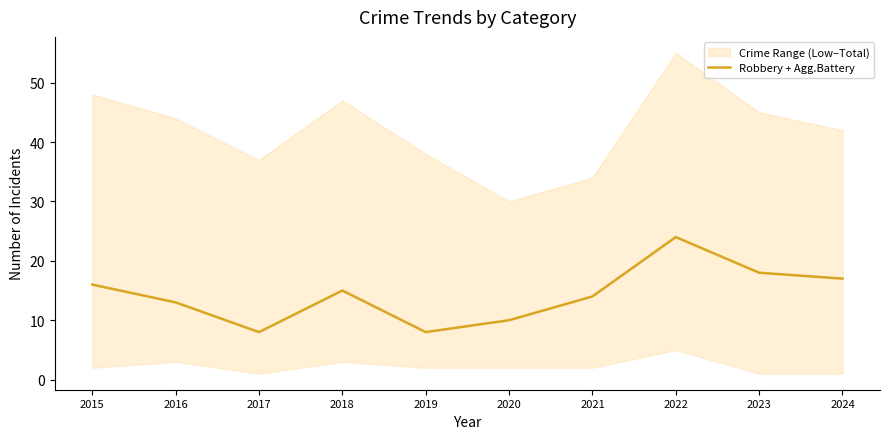

True or false: the data has more than 0 interior local peaks.

True